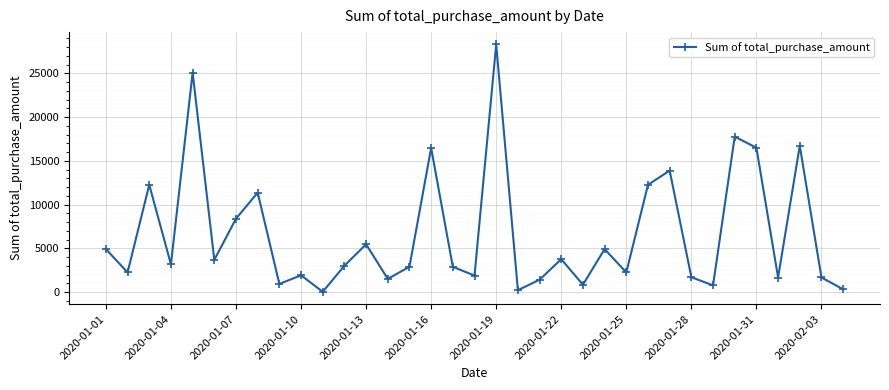

What is the sum of all values?

233432